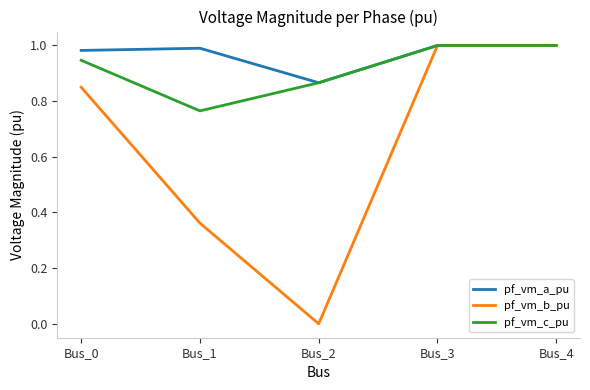

Between Bus_0 and Bus_1, which series saw the biggest shift?

pf_vm_b_pu